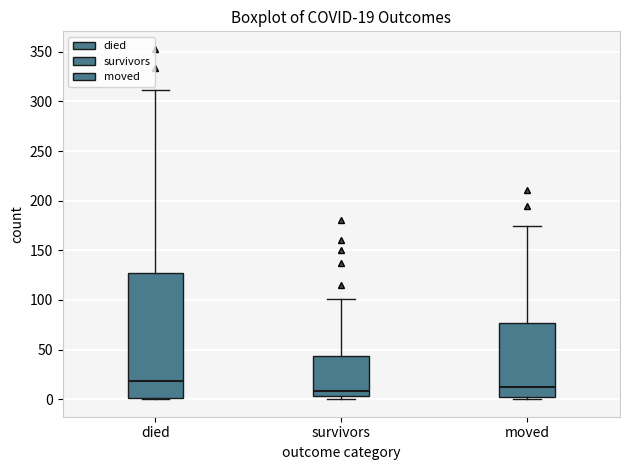

Which box is the tallest, from its lower edge to its upper edge?

died